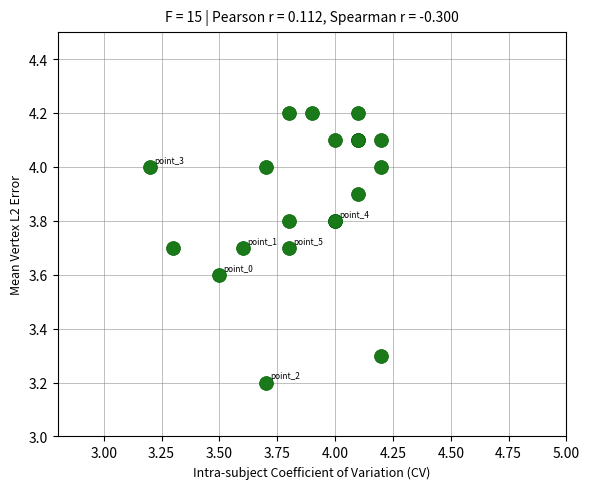

What Y value in the scatter plot is closest to 3?

3.2